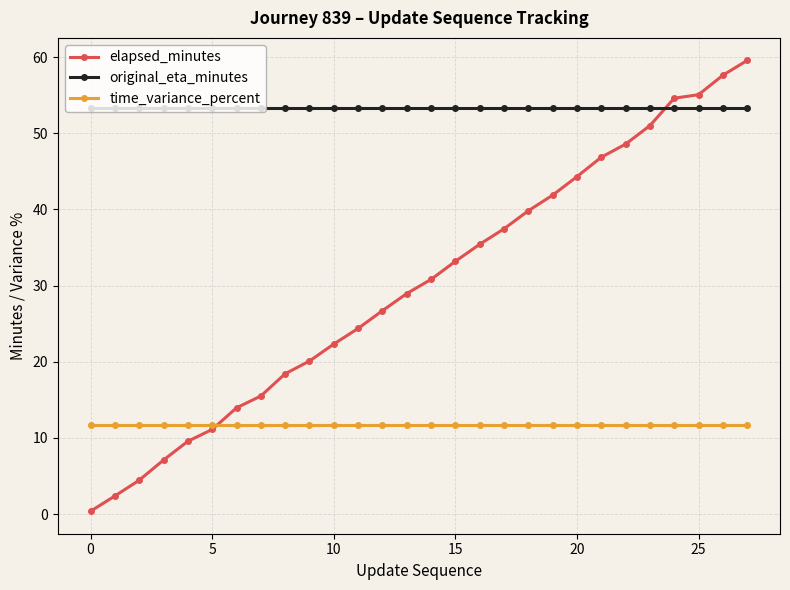

Is this an area chart (filled region under the line)?

No